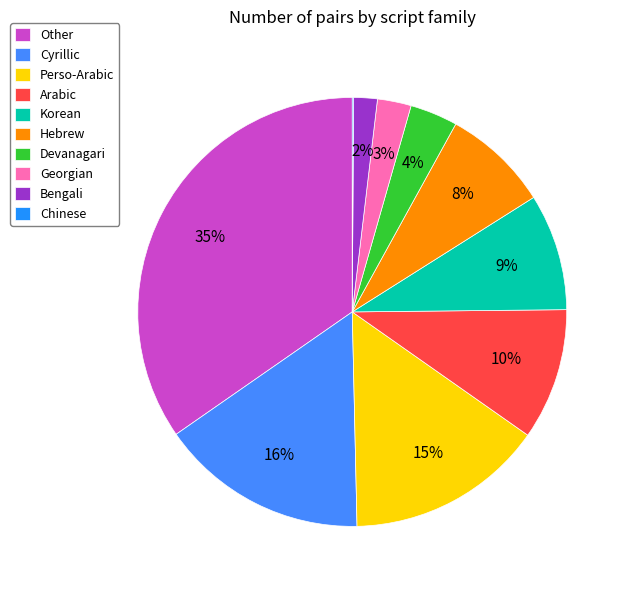

To the nearest percent, what percentage of the pie is Korean?

9%